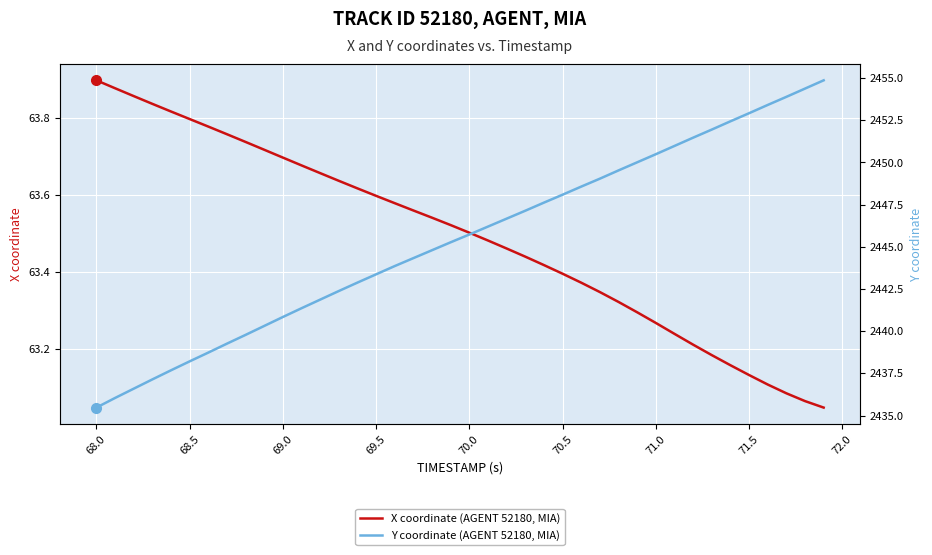

Reading left to right, list all the values displayed in this chart.

X coordinate (AGENT 52180, MIA): 63.9	63.9	63.9	63.8	63.8	63.8	63.8	63.8	63.7	63.7	63.7	63.7	63.7	63.6	63.6	63.6	63.6	63.6	63.5	63.5	63.5	63.5	63.5	63.4	63.4	63.4	63.4	63.3	63.3	63.3	63.3	63.2	63.2	63.2	63.2	63.1	63.1	63.1	63.1	63.0
Y coordinate (AGENT 52180, MIA): 2435.5	2436.0	2436.6	2437.1	2437.7	2438.2	2438.7	2439.3	2439.8	2440.3	2440.8	2441.4	2441.9	2442.4	2442.9	2443.4	2443.9	2444.3	2444.8	2445.3	2445.7	2446.2	2446.7	2447.1	2447.6	2448.1	2448.6	2449.0	2449.5	2450.0	2450.5	2451.0	2451.5	2451.9	2452.4	2452.9	2453.4	2453.9	2454.4	2454.9